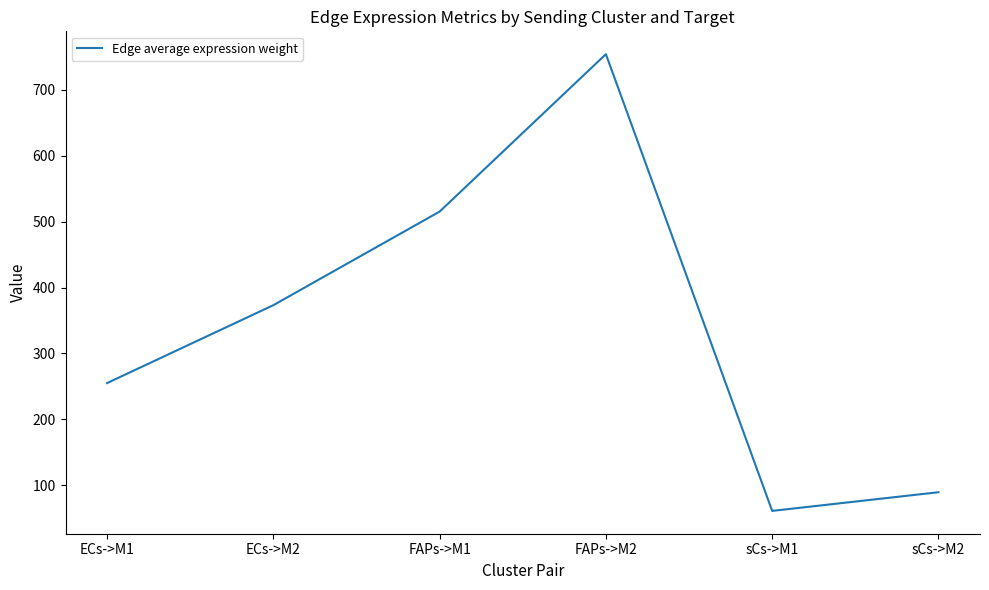

List the labels in order of value, smallest first.

sCs->M1, sCs->M2, ECs->M1, ECs->M2, FAPs->M1, FAPs->M2